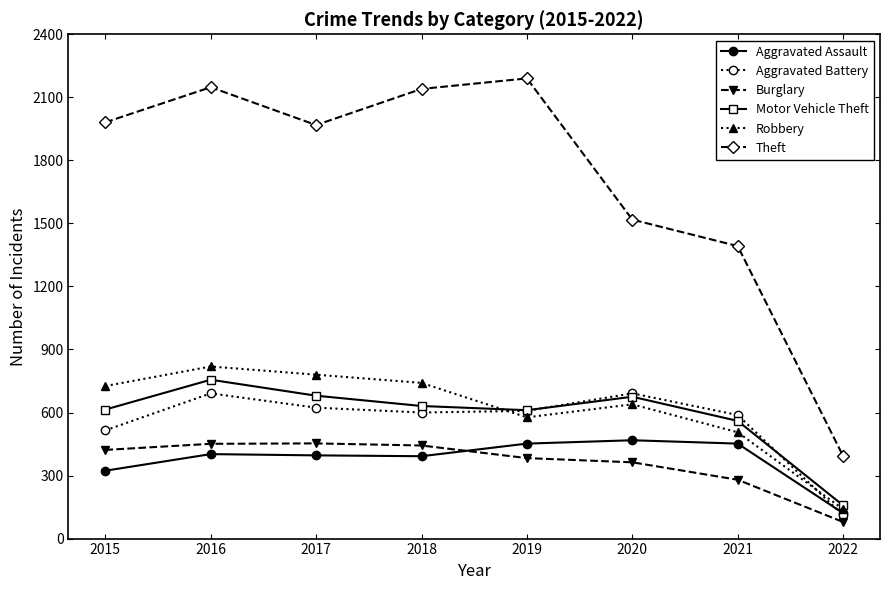

Does the chart have visible grid lines?

No